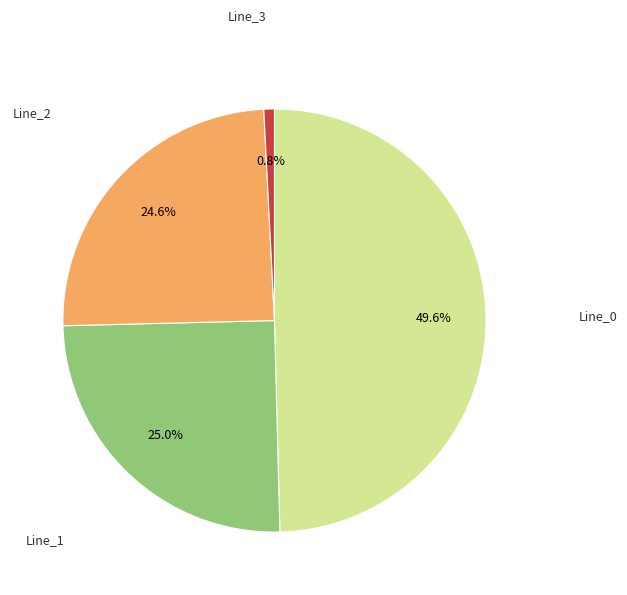

The Line_0 slice represents 35% of the pie. True or false?

False